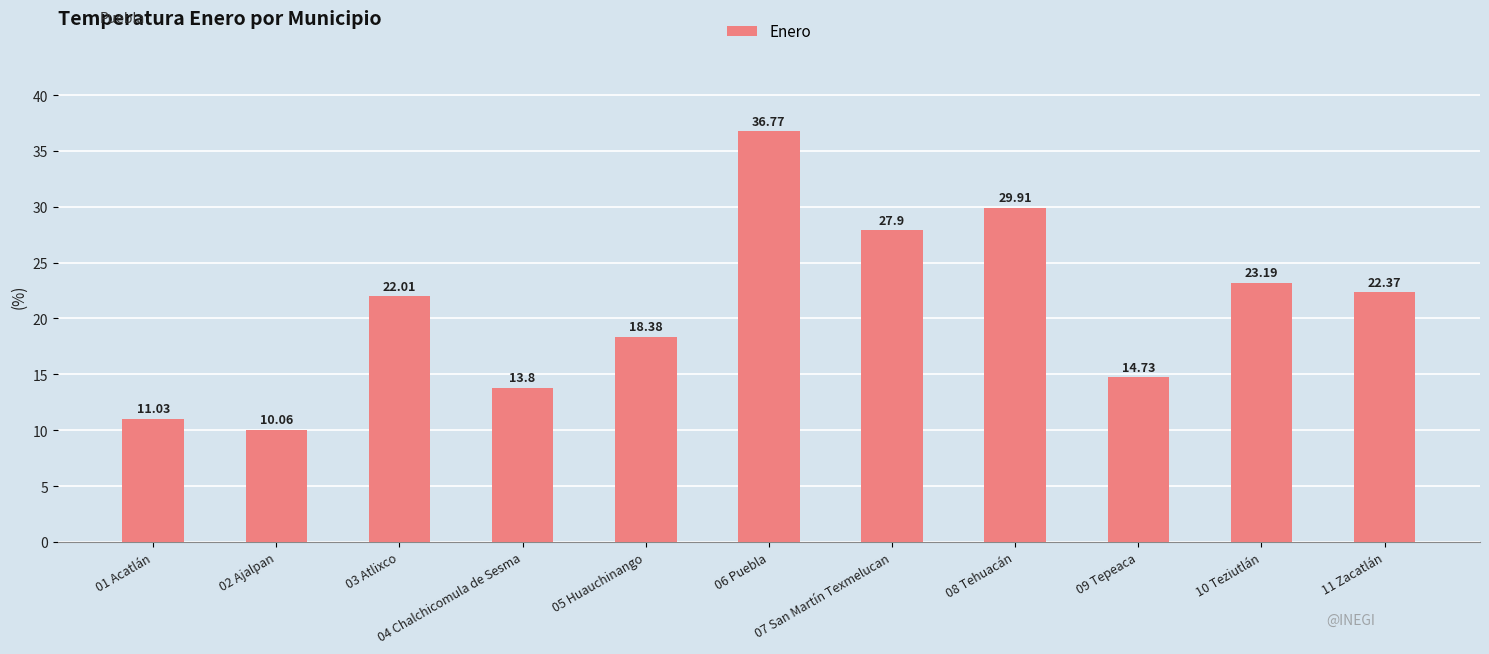

What is the minimum value shown in the chart?

10.1